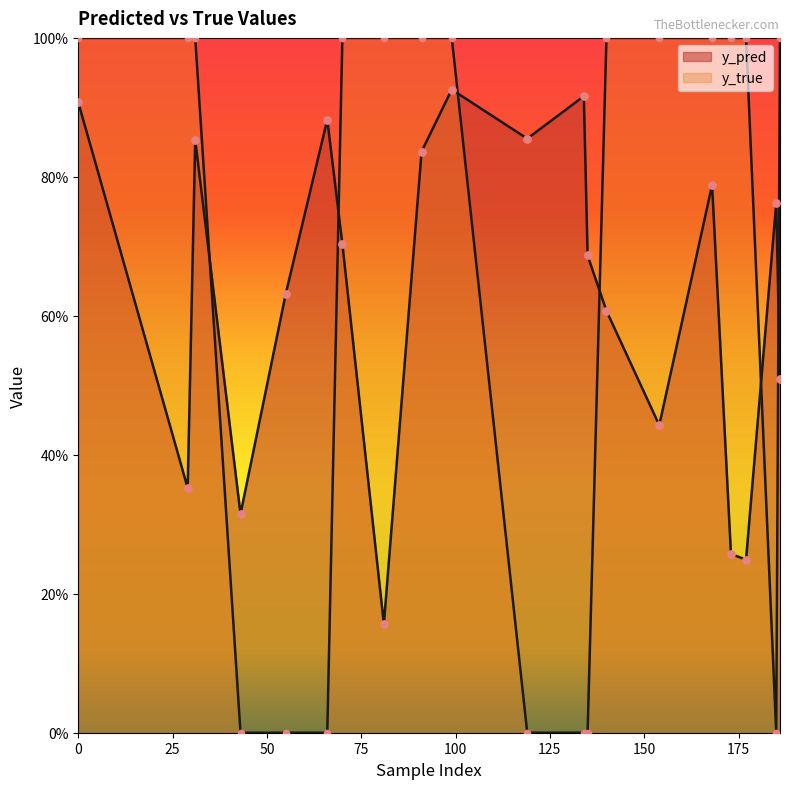

Which series has the widest spread of Y values?

y_true